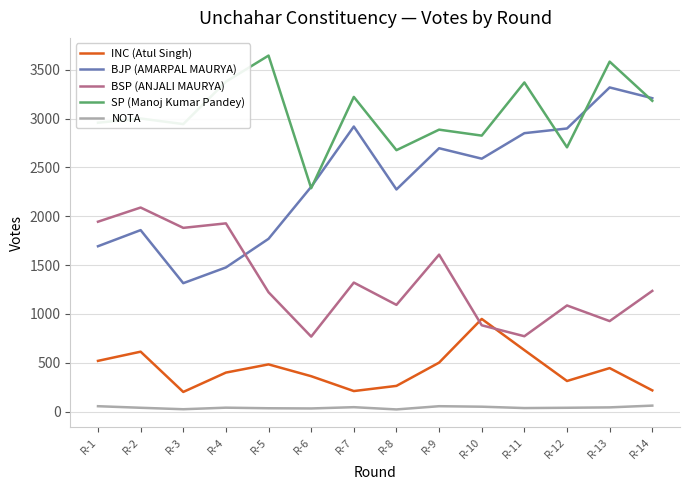

What is the difference between the maximum and minimum values in the INC (Atul Singh) series?

747